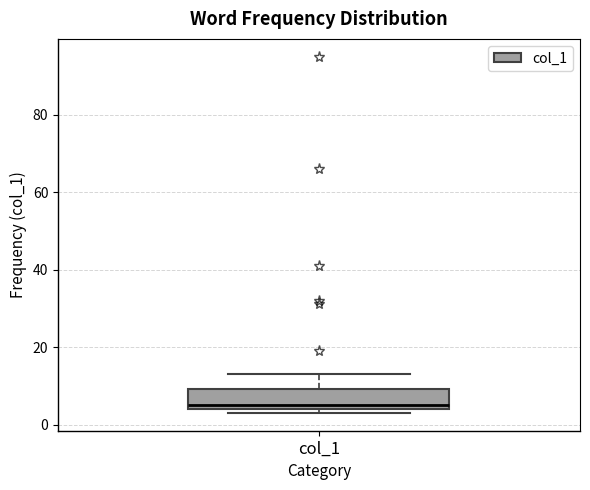

Where is the lower edge of the box for col_1 on the y-axis? The values are not printed on the chart, so give them approximately, as read against the axis.

4